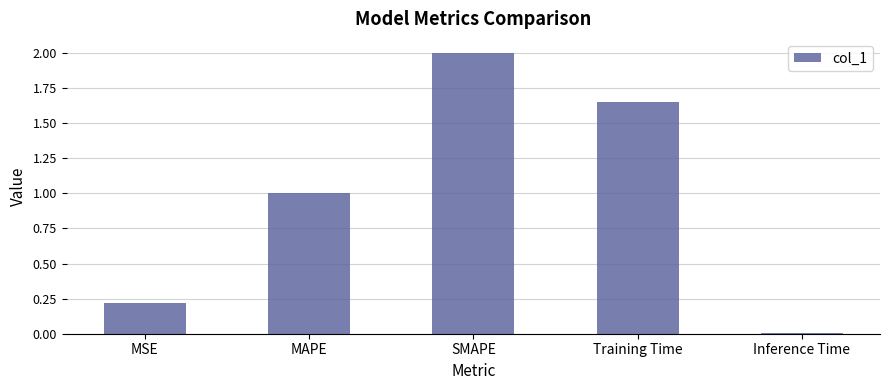

How many values are below 1?

2